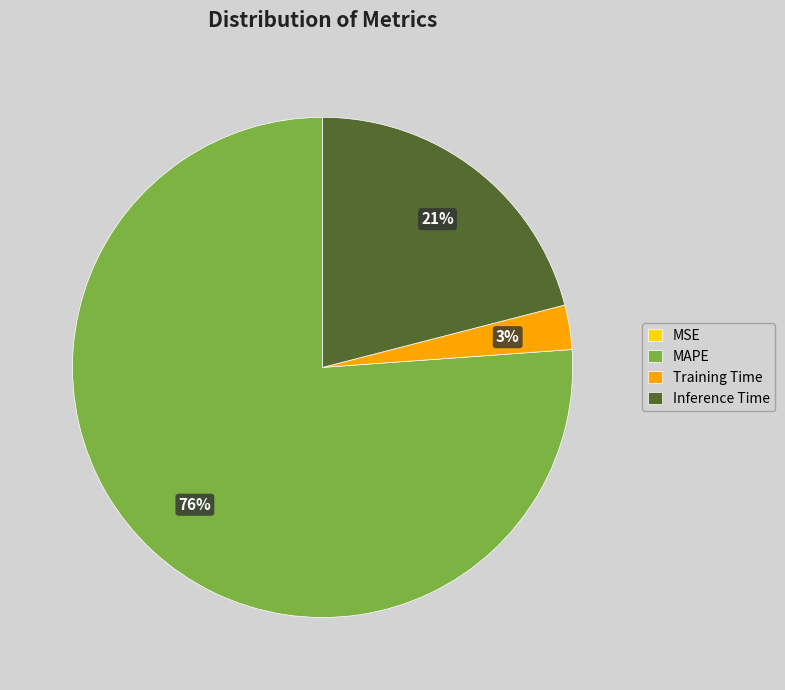

Is MAPE the majority of the pie?

Yes